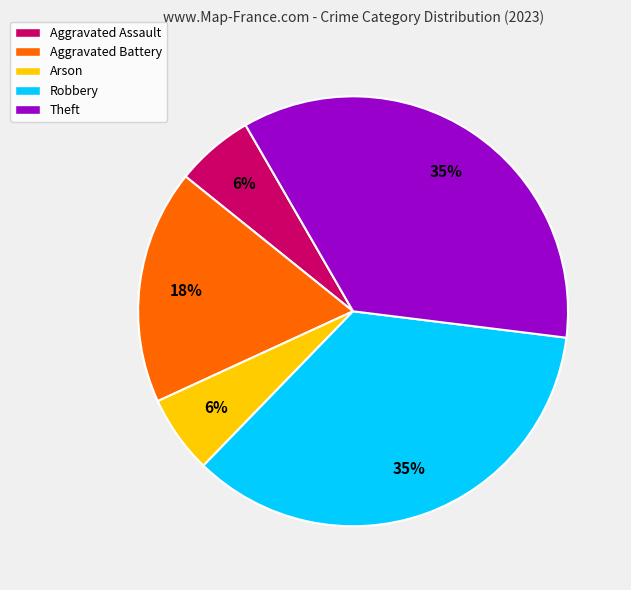

Does Robbery account for over 50% of the chart?

No